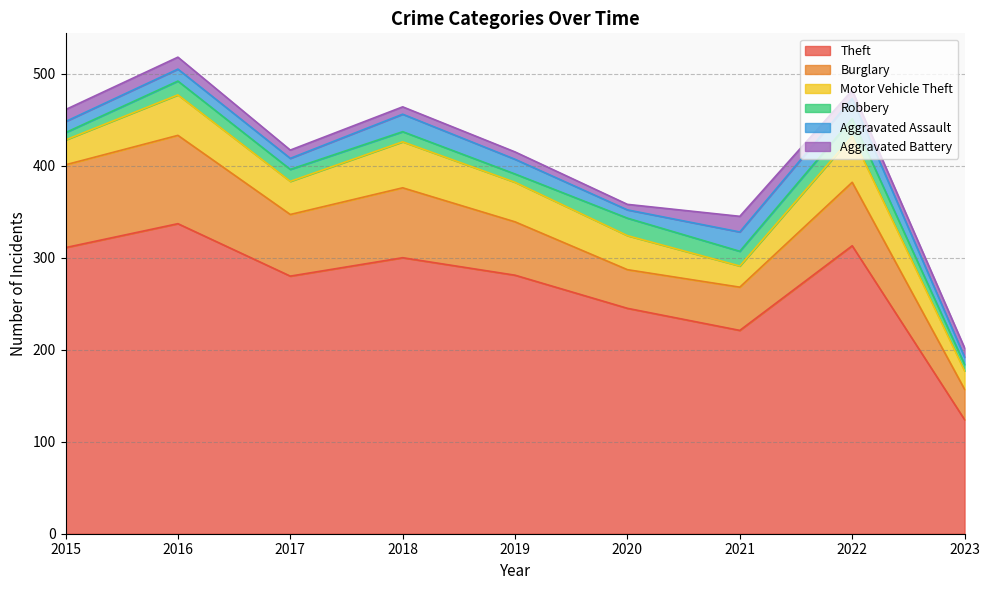

What is the total value across all series at 2019?

415